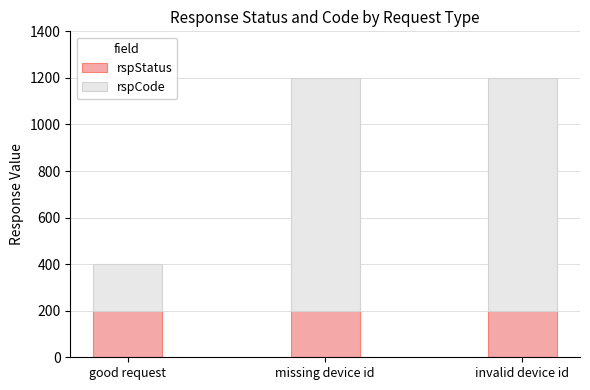

How many series are shown in this chart?

2